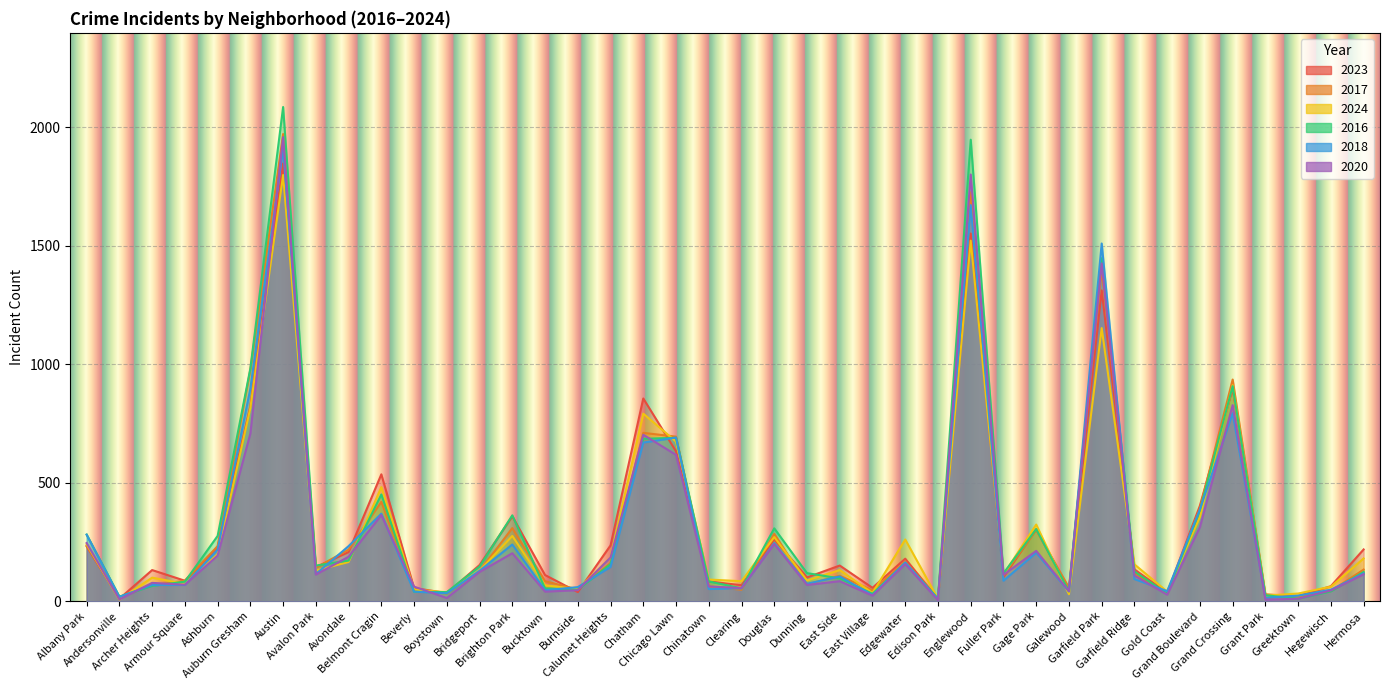

How many series are shown in this chart?

6